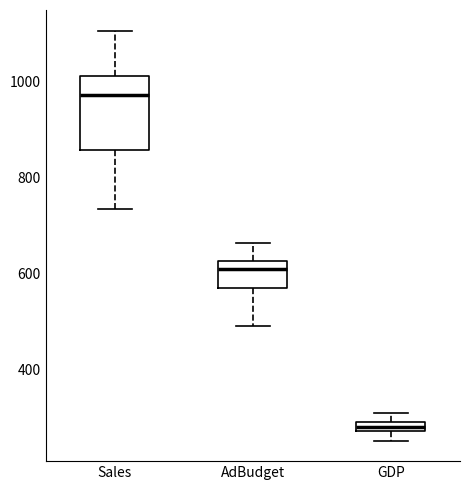

Where does the median line of the box for Sales sit on the y-axis? The values are not printed on the chart, so give them approximately, as read against the axis.

980